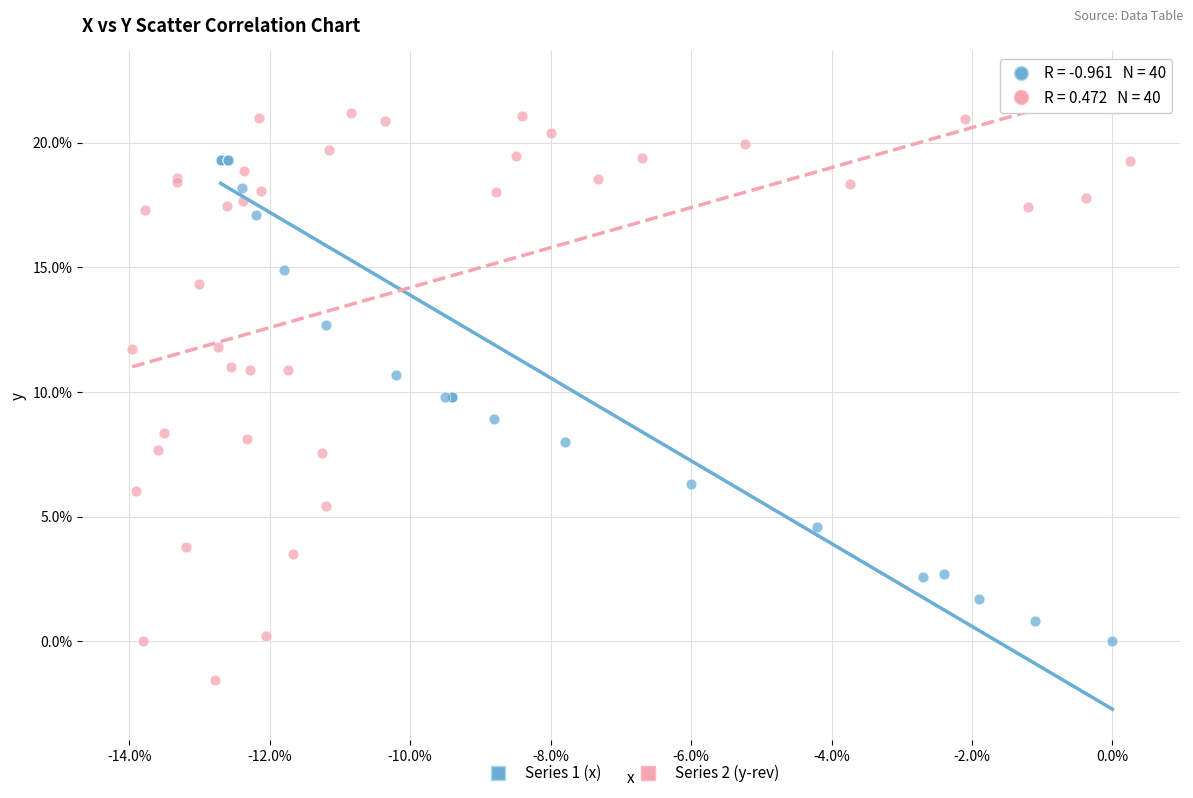

Which series has the largest Y range (max minus min)?

Series 2 (y-rev)